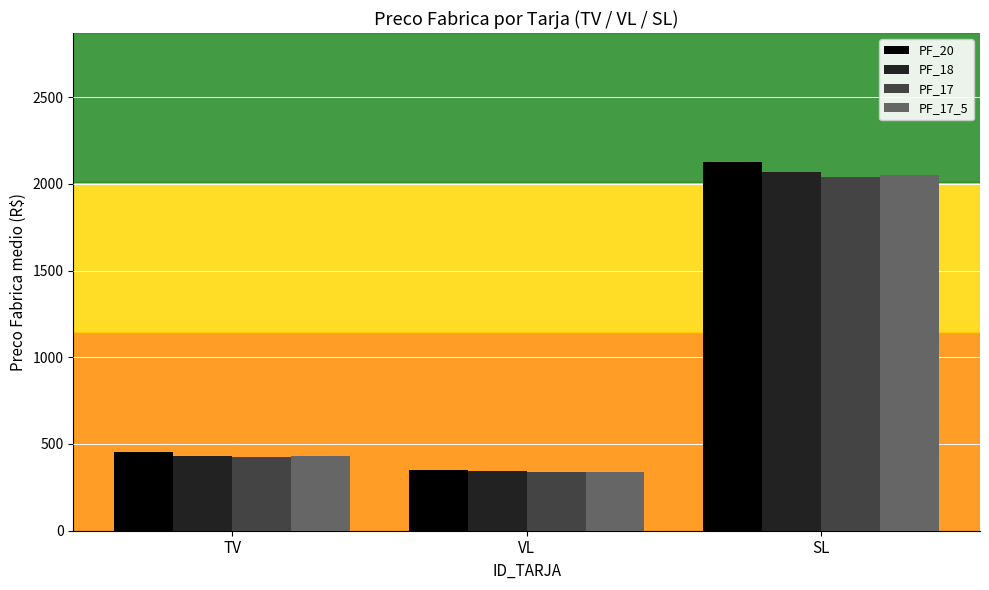

At which label does PF_18 first exceed 432?

TV